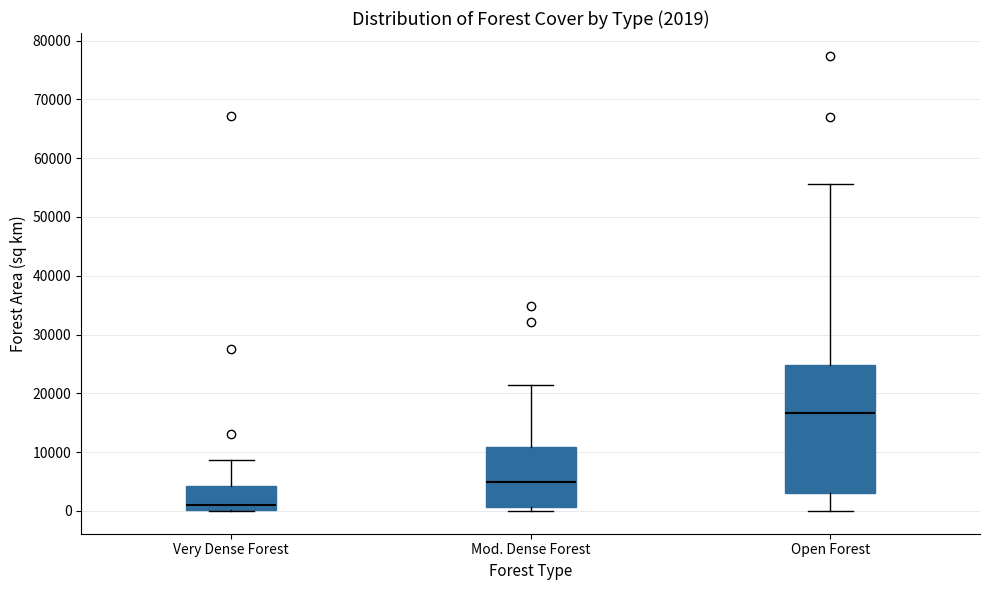

Comparing the boxes themselves (not the whiskers), which one is the tallest?

Open Forest